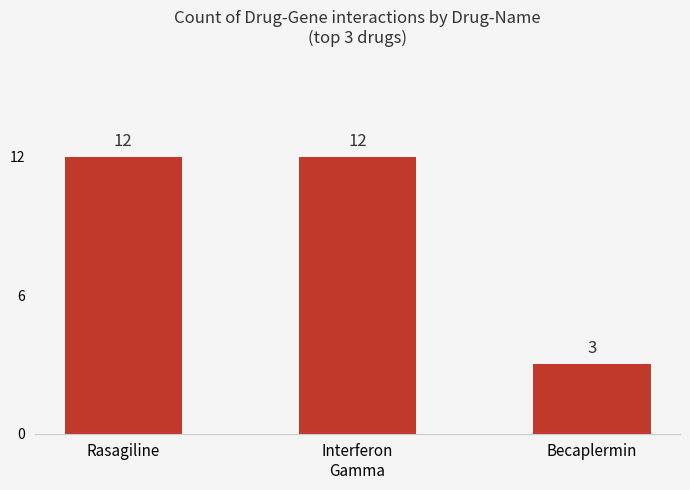

Reading right to left, transcribe all the data shown in this chart.

3	12	12